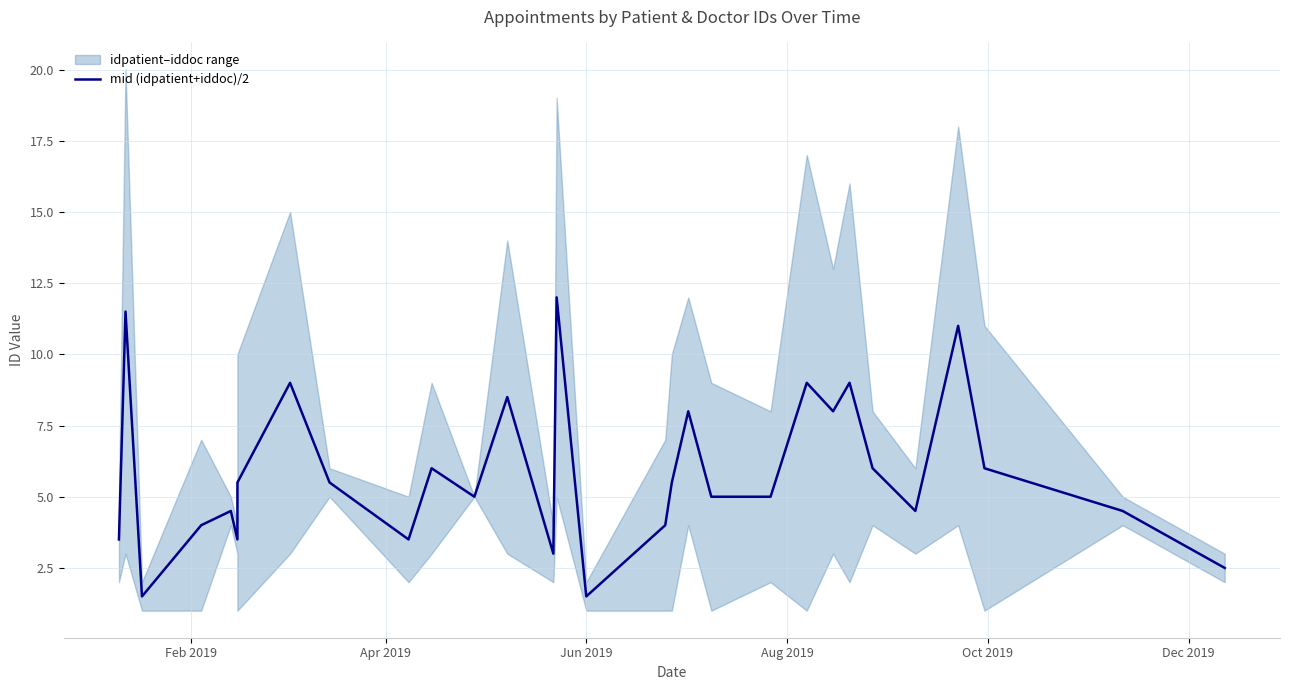

The chart shows a value of 2.6 at Jun 2019. True or false?

False